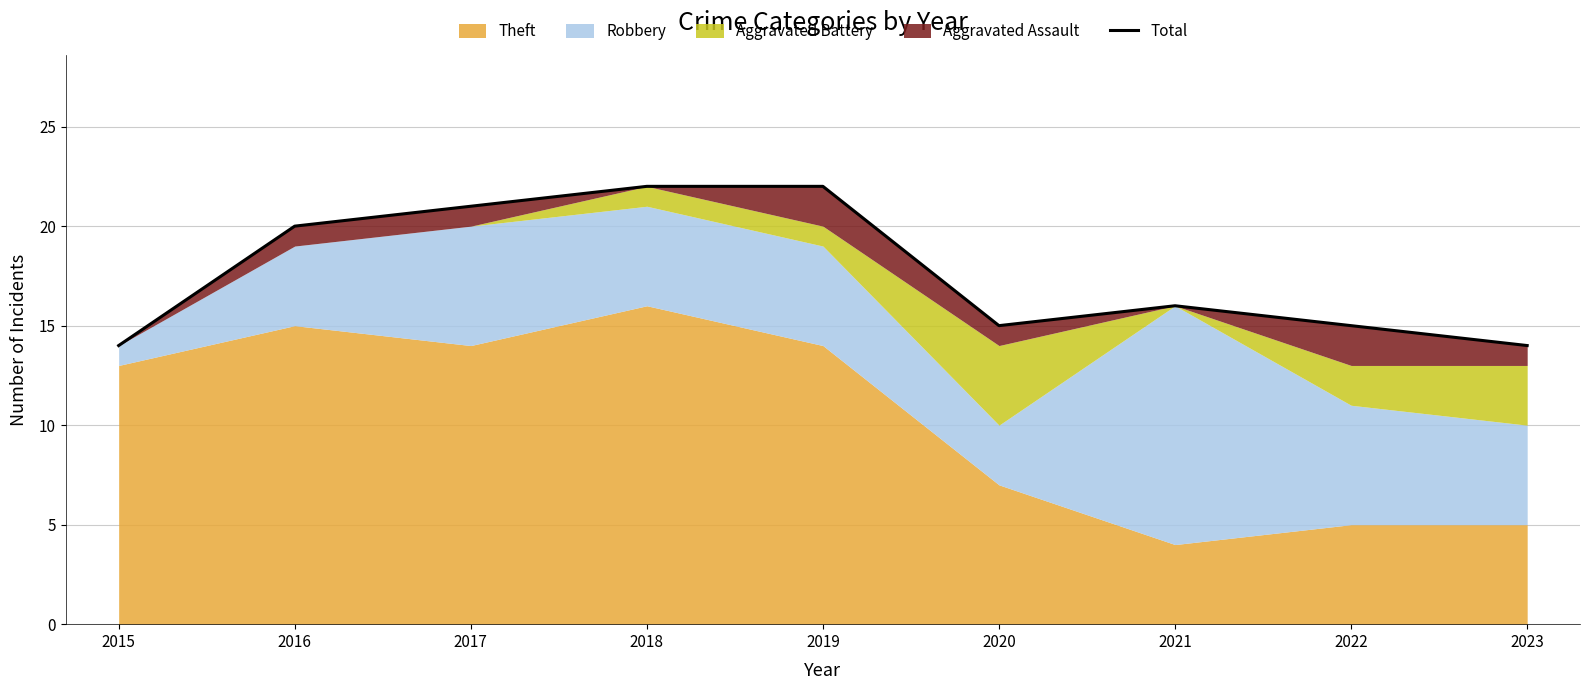

The chart shows a value of 34 at 2016. True or false?

False